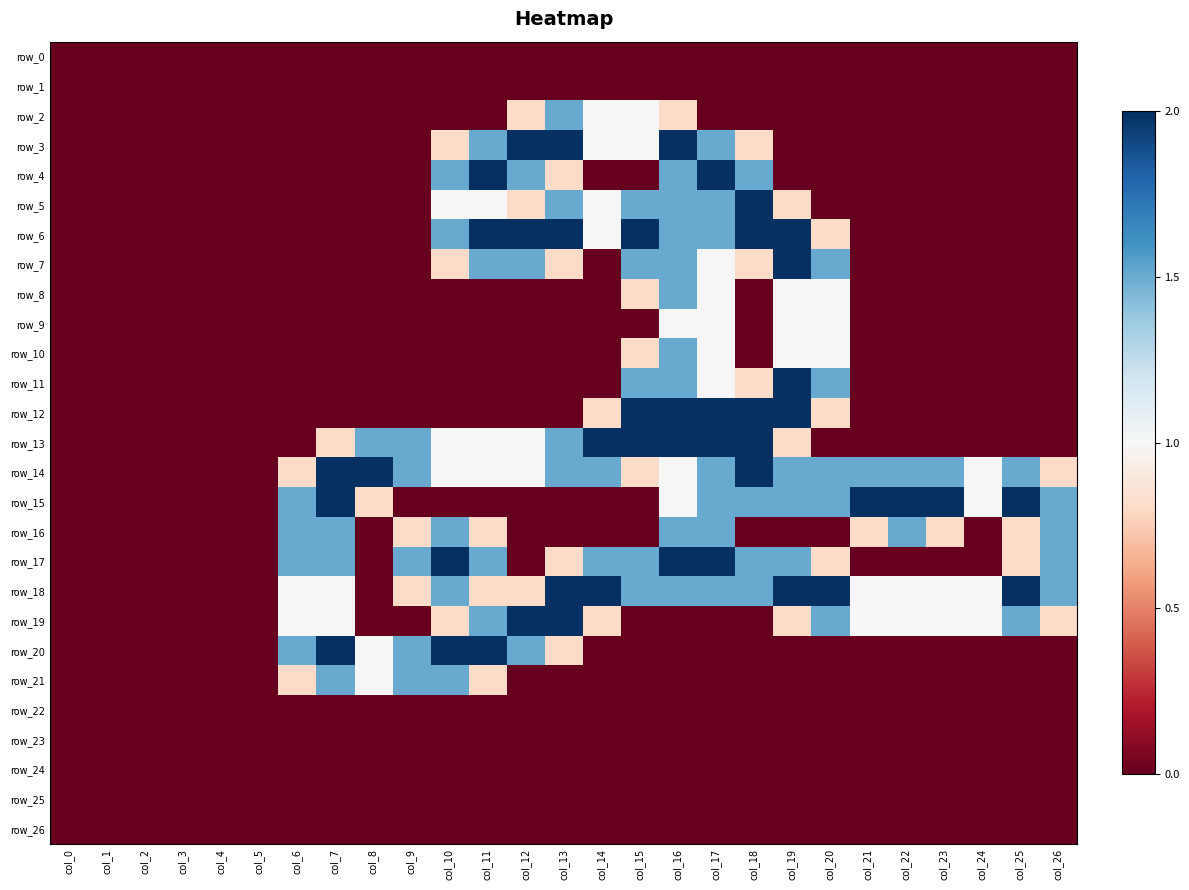

Between col_10 and col_21, which series saw the biggest shift?

row_15